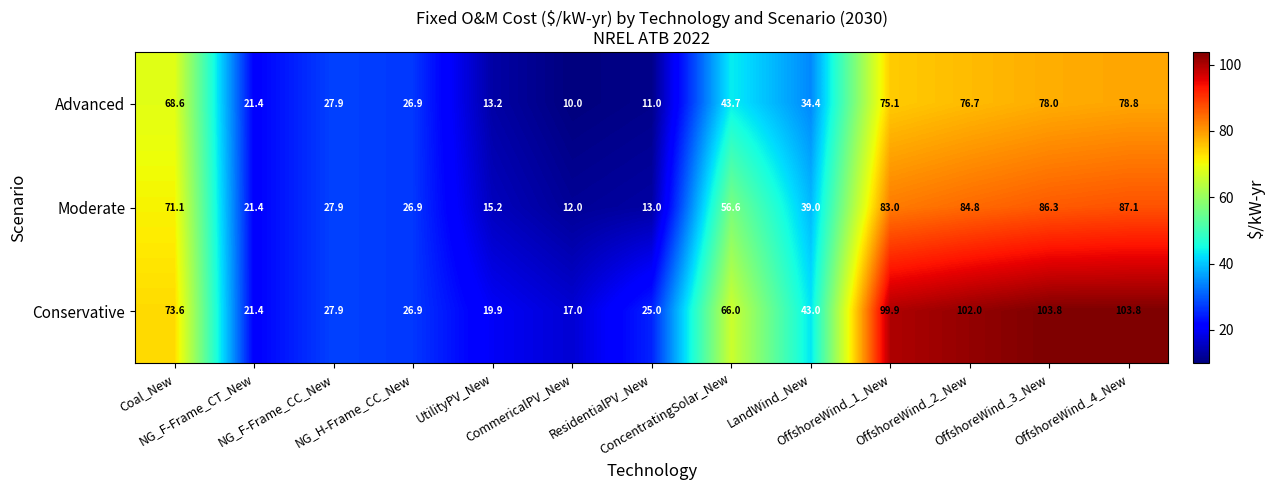

List the series in order of their overall mean, lowest first.

Advanced, Moderate, Conservative